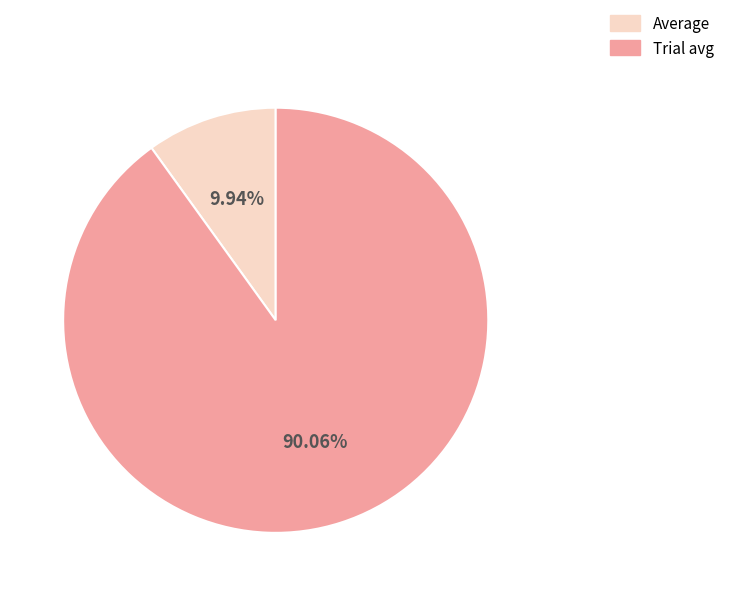

Is there any slice that represents more than half of the pie?

Yes